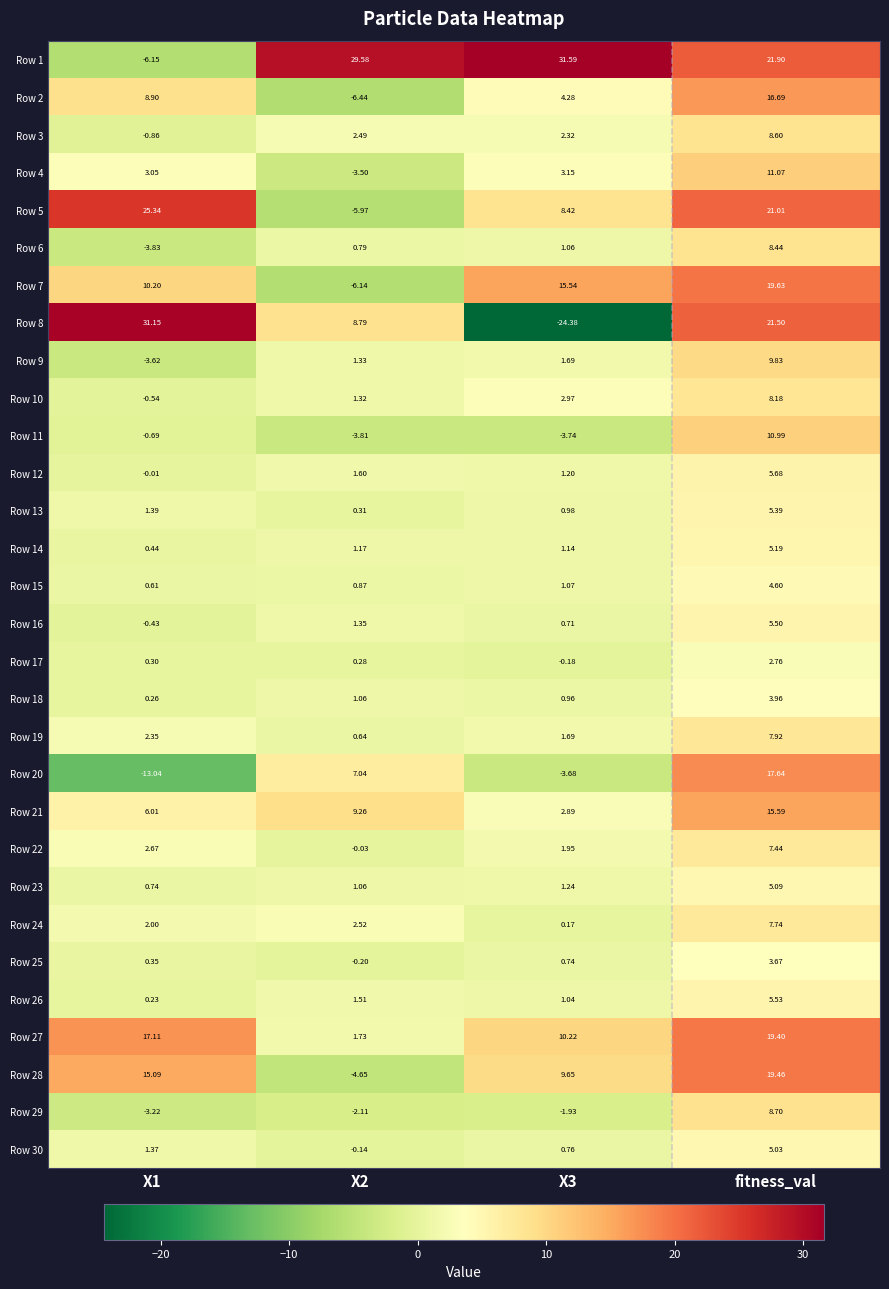

At which label does Row 2 reach its peak?

fitness_val